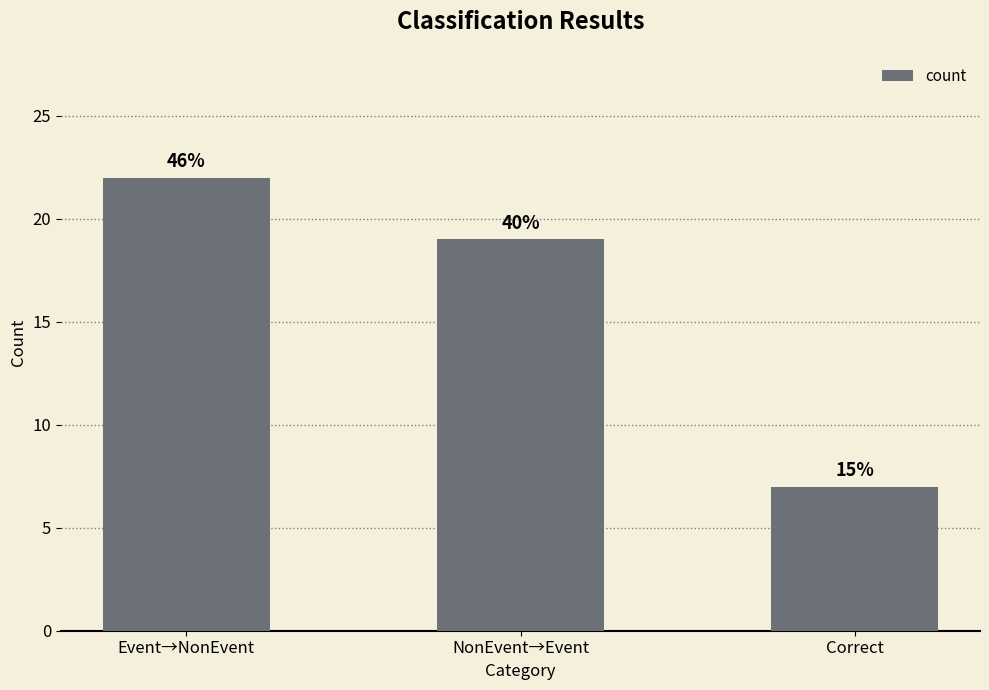

How many bars are there in total?

3